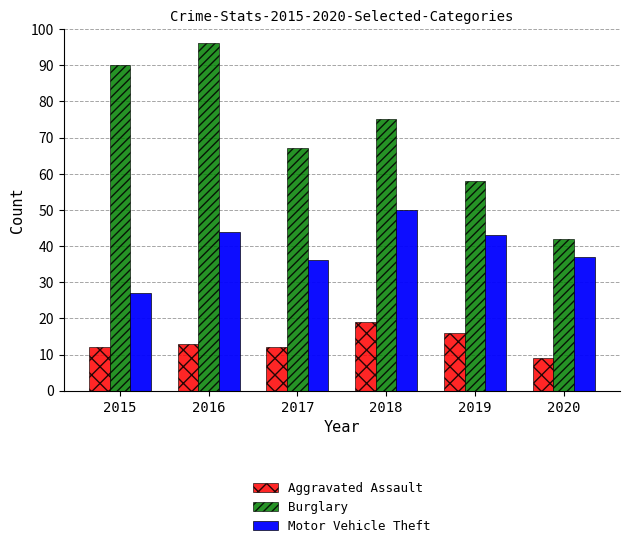

What is the value of the Aggravated Assault bar at the 2nd from the left?

13